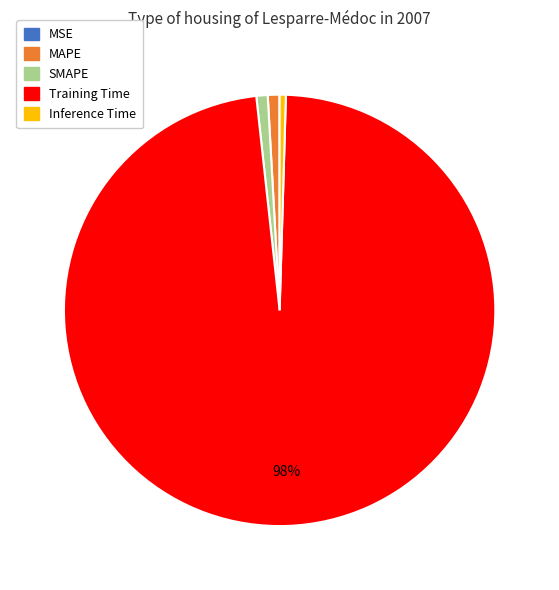

To the nearest percent, what is the combined percentage of Inference Time and Training Time?

98%